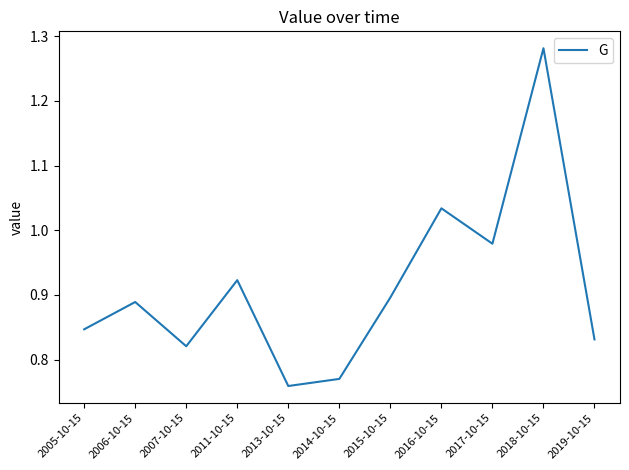

How many interior local valleys (lower than both neighbors) does the data have?

3